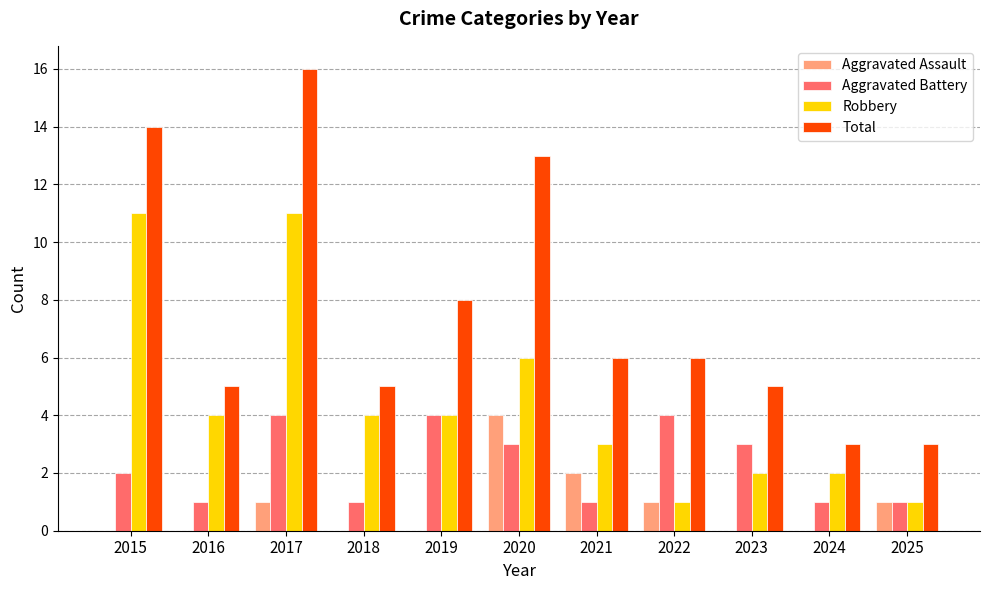

Is the value of Robbery at 2019 greater than the value of Aggravated Battery at 2020?

Yes